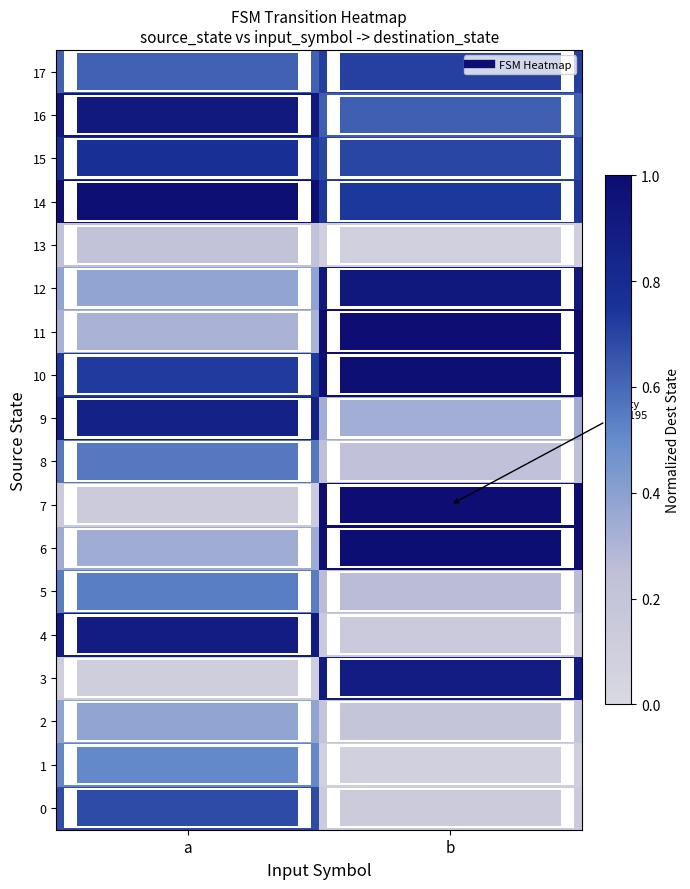

At which category does the chart reach its minimum across all series?

b